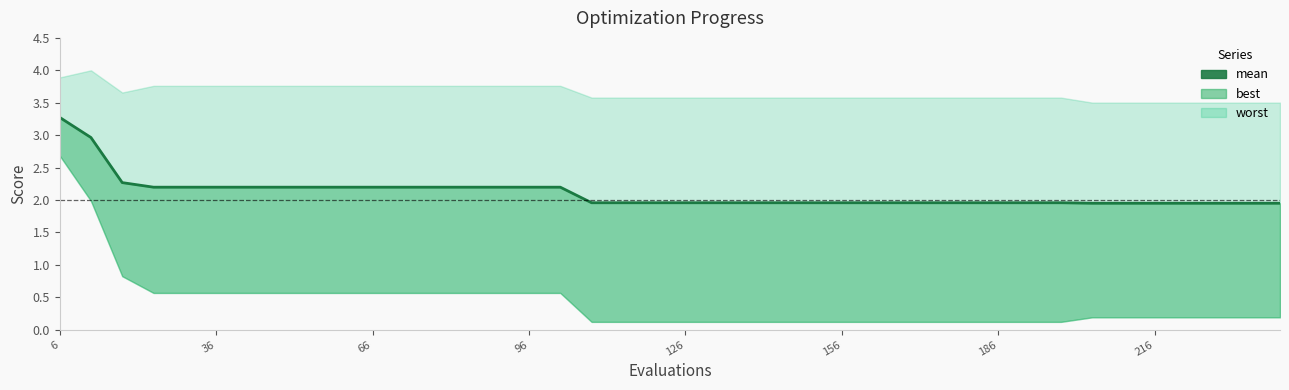

What is the value of the 5th point from the left?

2.2